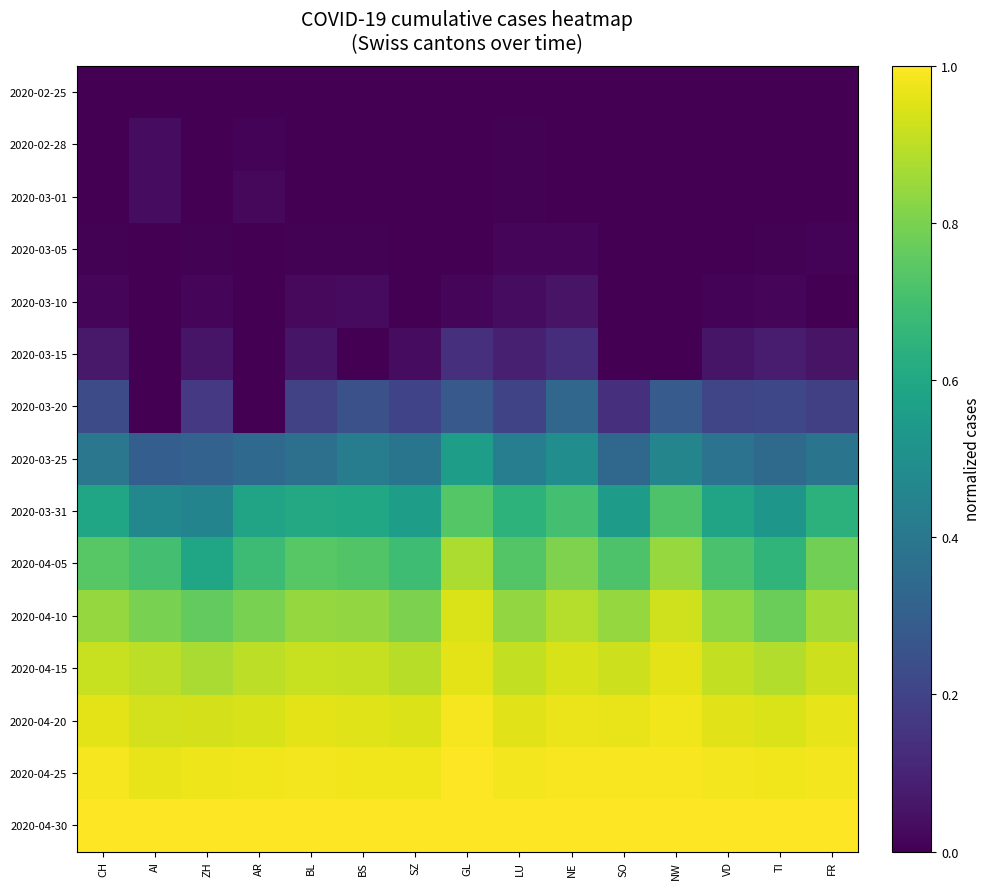

Which series has the largest total across all categories?

2020-04-30